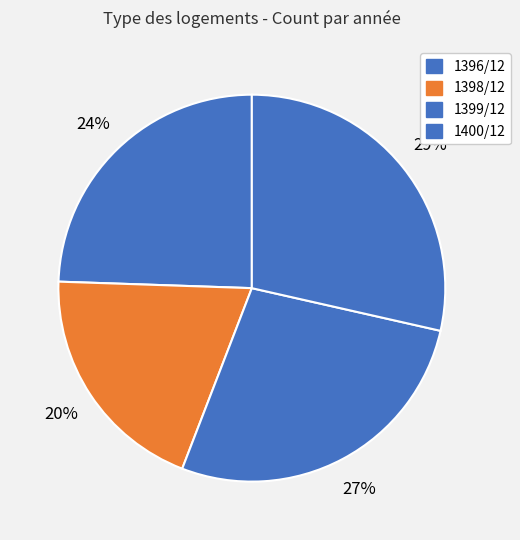

Count the number of slices in the pie.

4